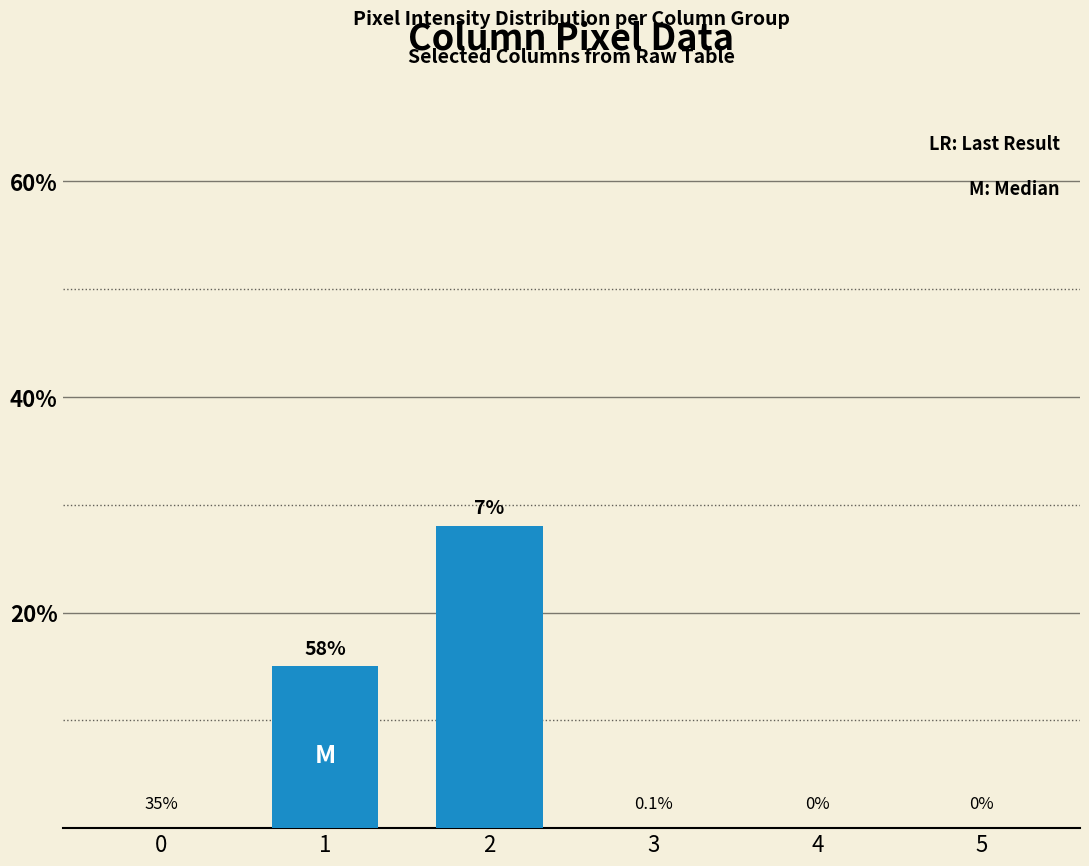

Where is the data nearest to the value 14?

1